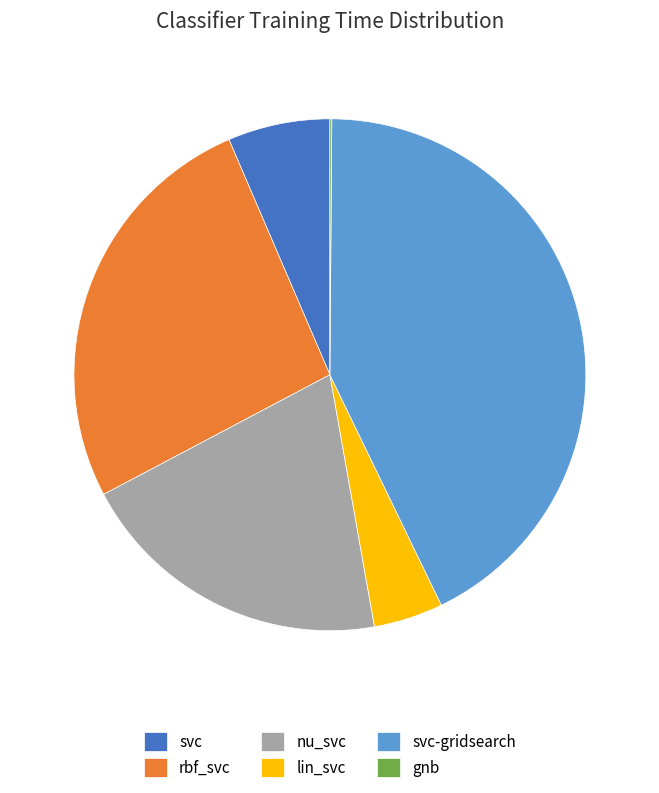

True or false: svc accounts for 1% of the total.

False